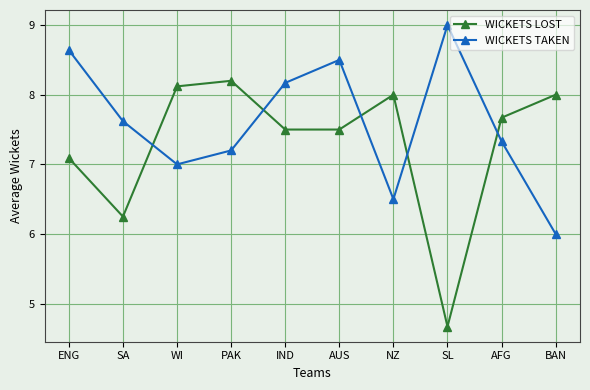

What is the label of the 10th point from the left?

BAN